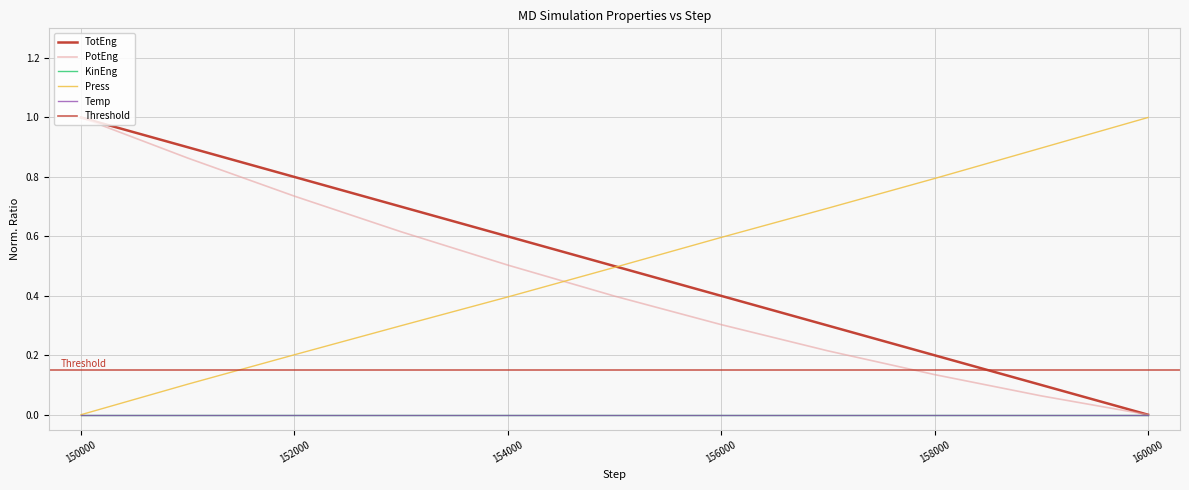

What is the difference between the TotEng values at 150000 and 153000?

0.3